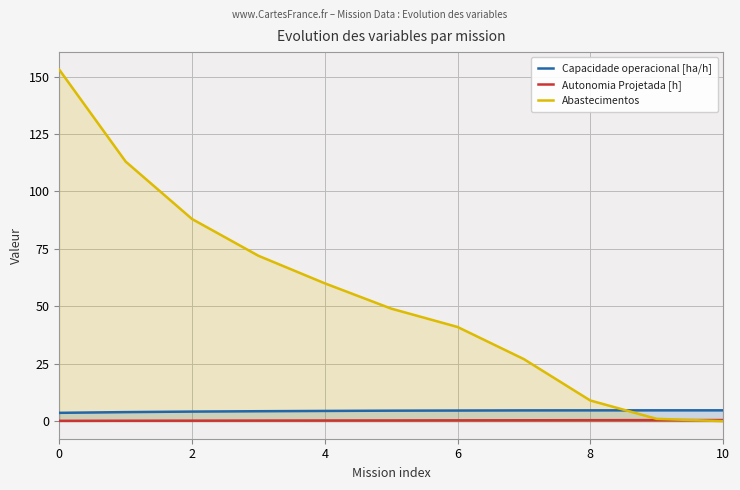

At how many categories does at least one series exceed 85?

3